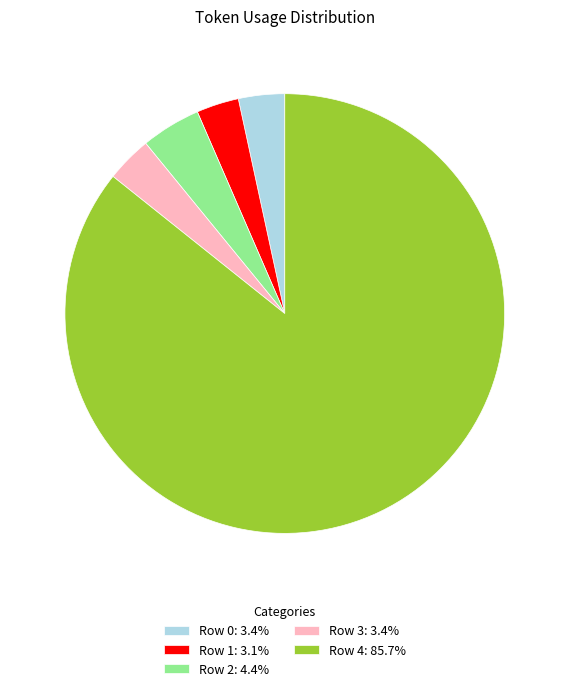

Approximately how many times larger is the value at Row 4: 85.7% compared to Row 3: 3.4%?

25.4